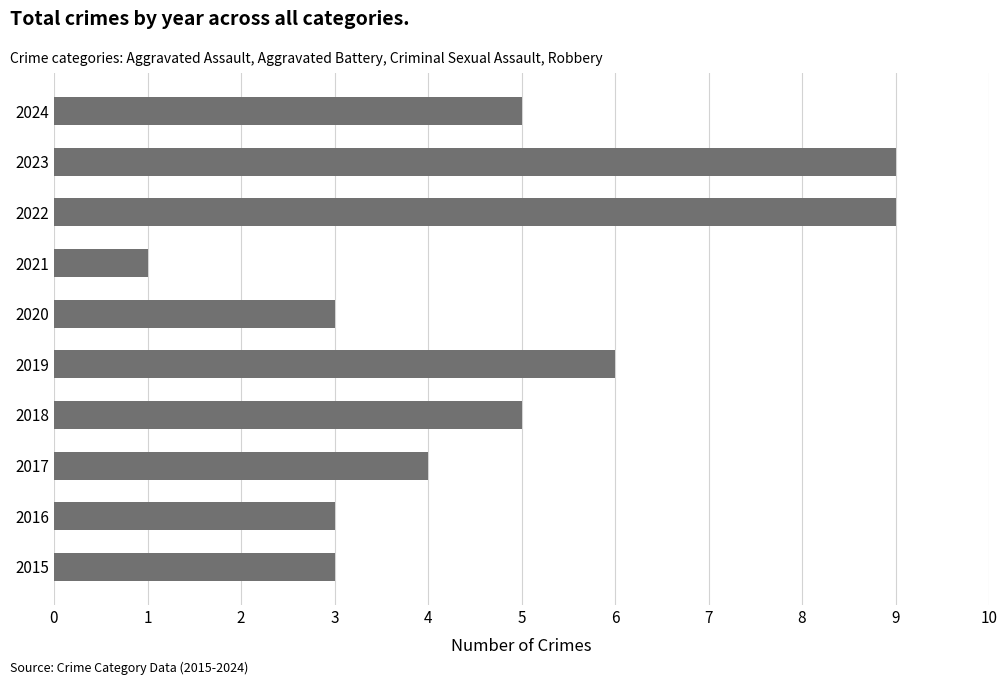

What is the sum of all values?

48